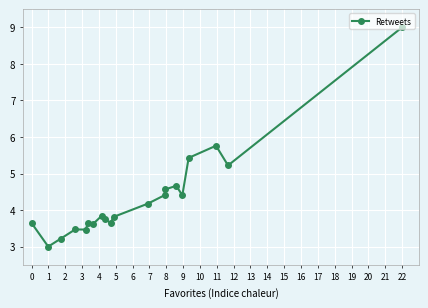

What is the greatest value displayed?

9.0